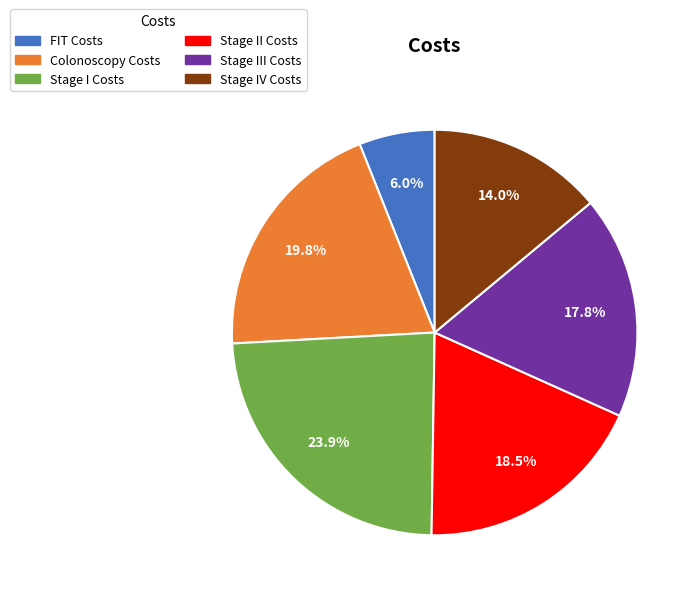

What percentage do Stage IV Costs and Colonoscopy Costs together represent?

33.8%